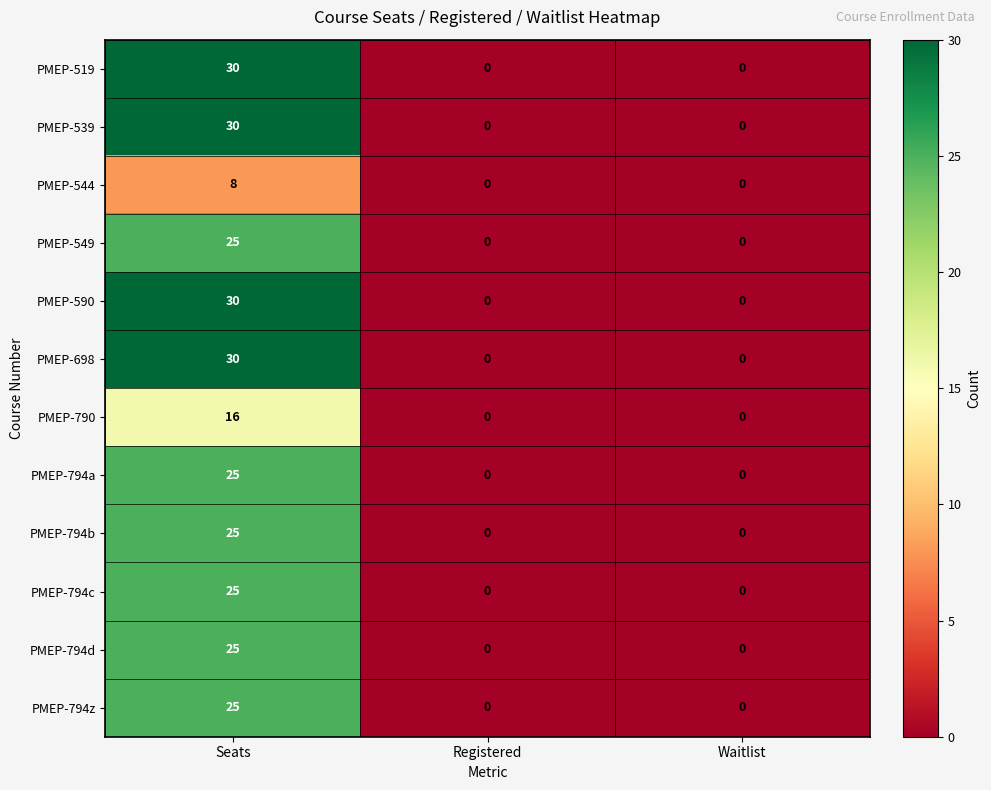

At which category is the sum across all series the highest?

Seats